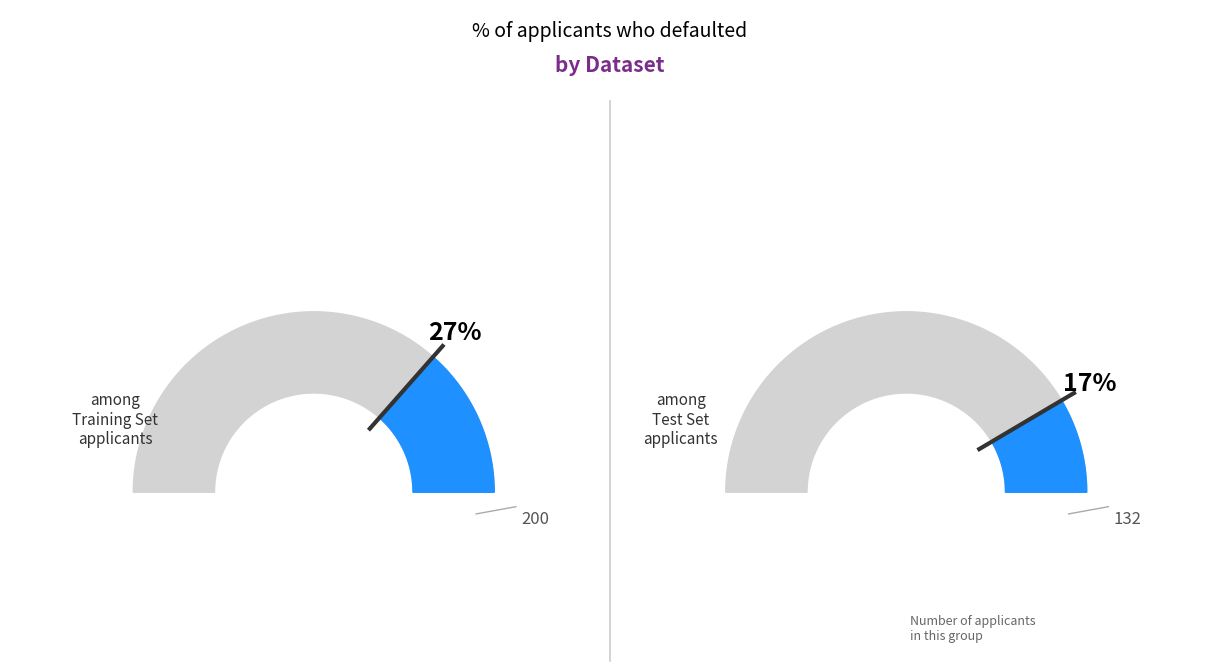

Which category has the biggest portion of the pie?

Training Set